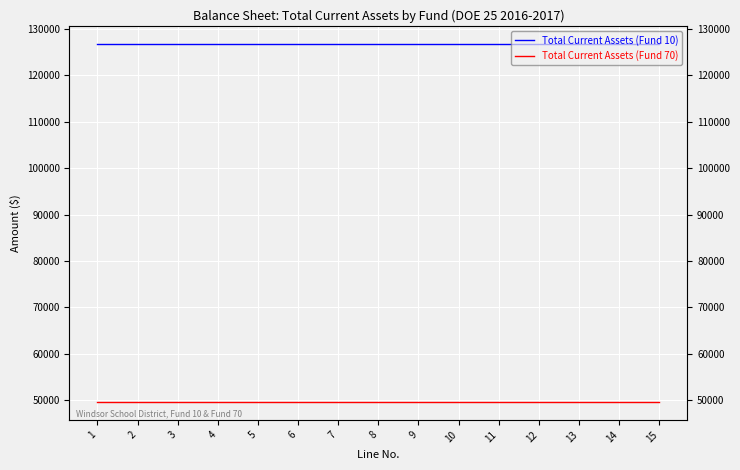

True or false: Total Current Assets (Fund 70) and Total Current Assets (Fund 10) intersect in this chart.

False